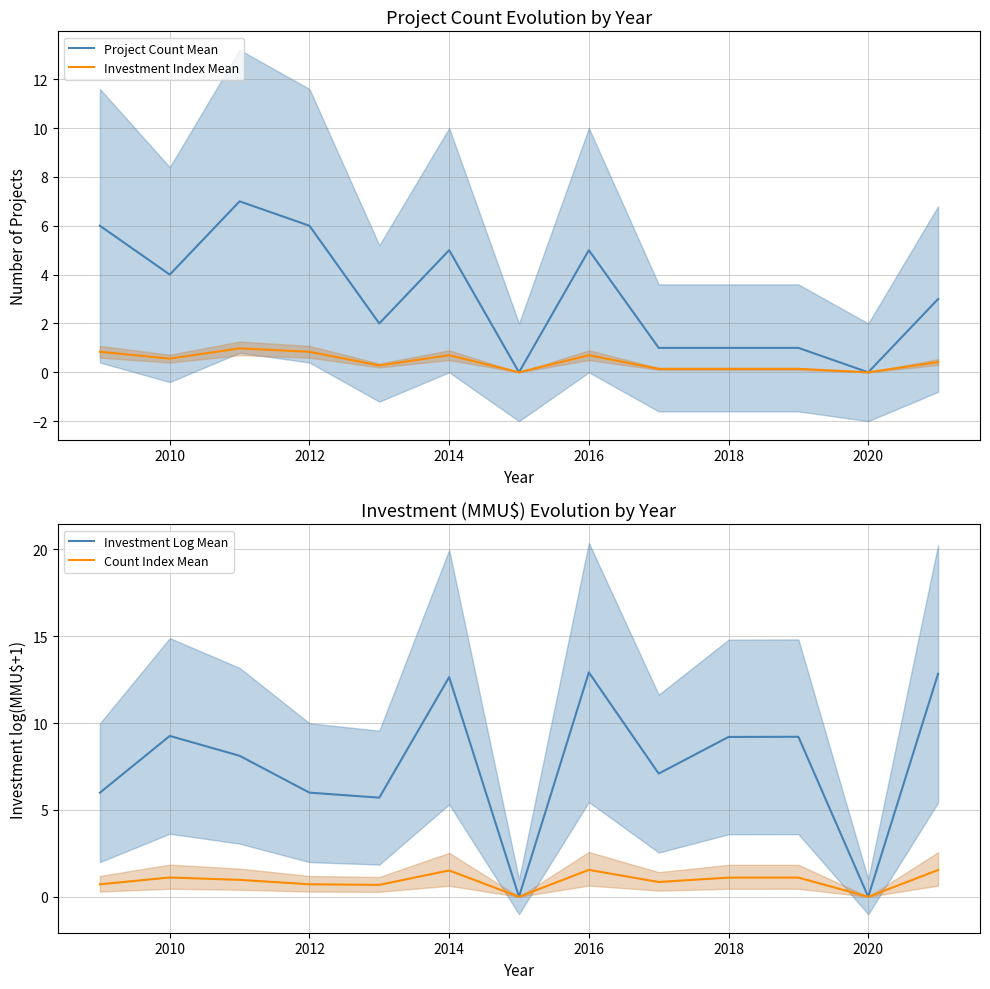

What is the highest value of the Project Count Mean series?

7.0